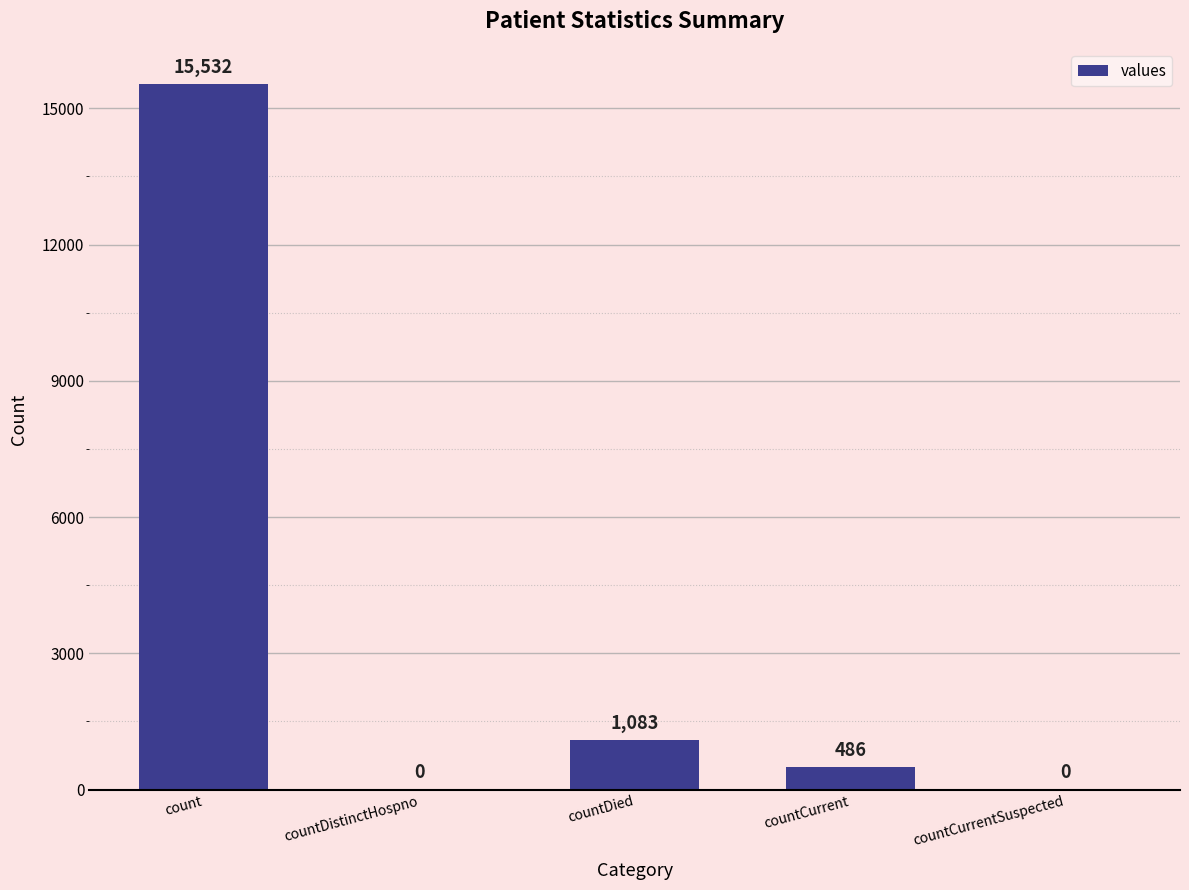

What is the maximum value shown in the chart?

15532